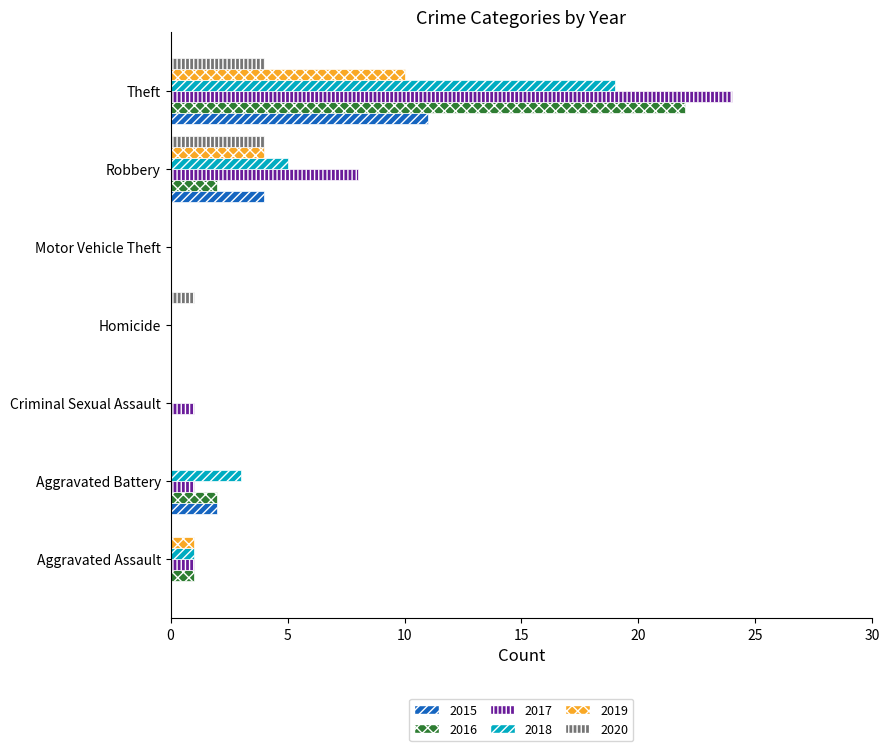

Is the value of 2016 at Theft greater than the value of 2019 at Homicide?

Yes